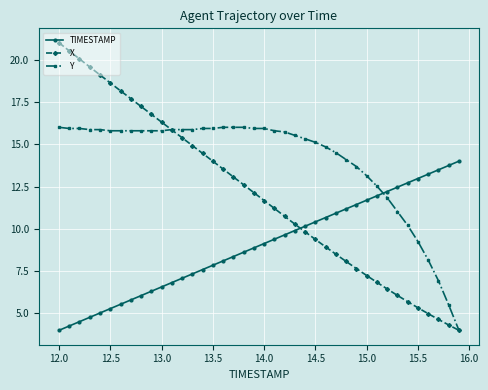

Which series has the largest range (max minus min)?

X